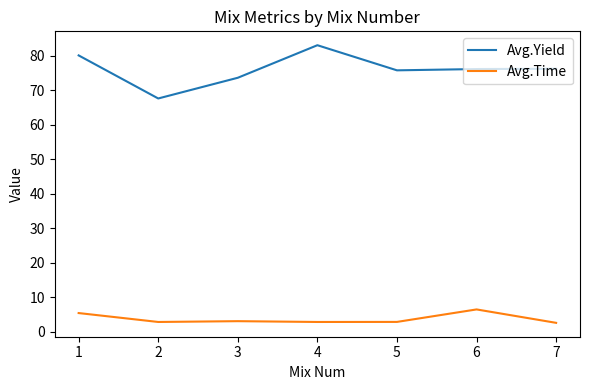

The value of Avg.Yield at 6 is 135.1. True or false?

False